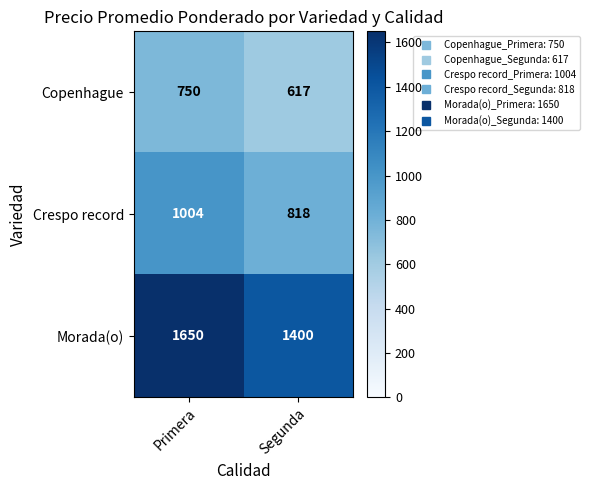

What is the difference between the maximum and minimum values in the Crespo record series?

186